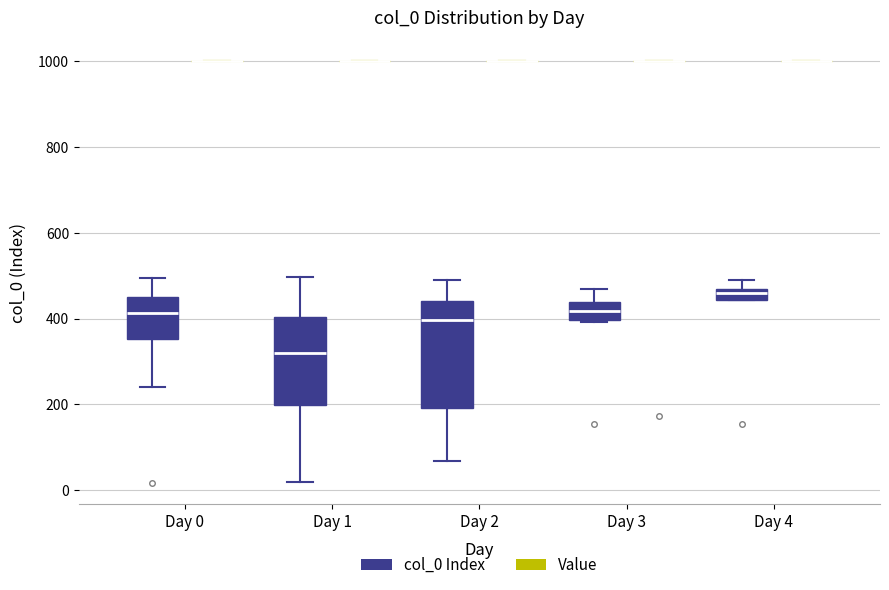

Where is the upper edge of the box for Day 0 (col_0 Index) on the y-axis? The values are not printed on the chart, so give them approximately, as read against the axis.

460